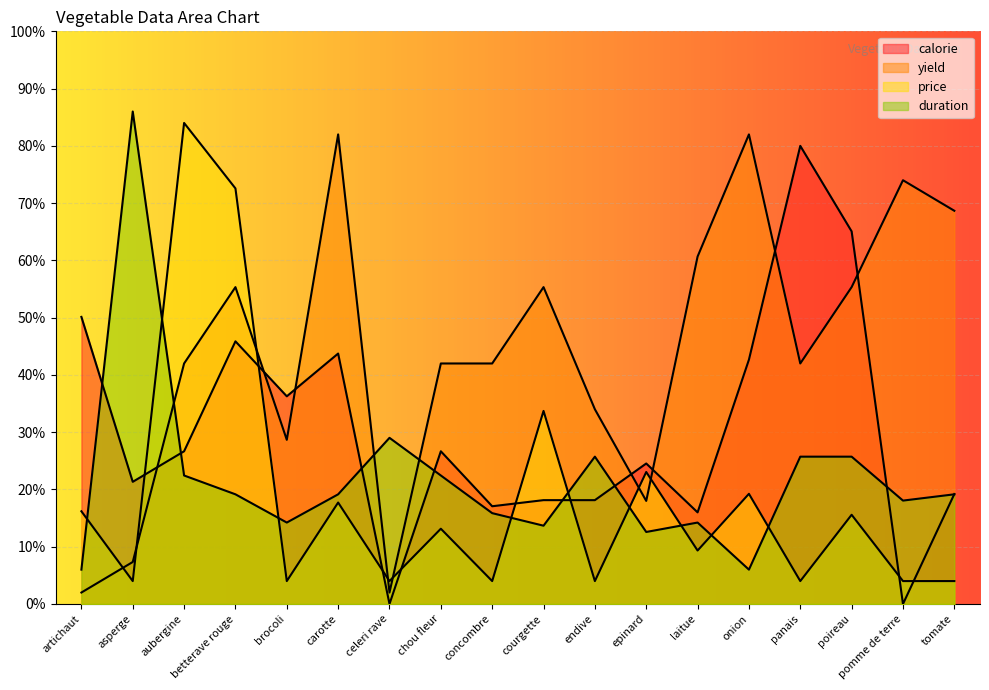

After their last crossing, which series has the higher values: yield or price?

yield